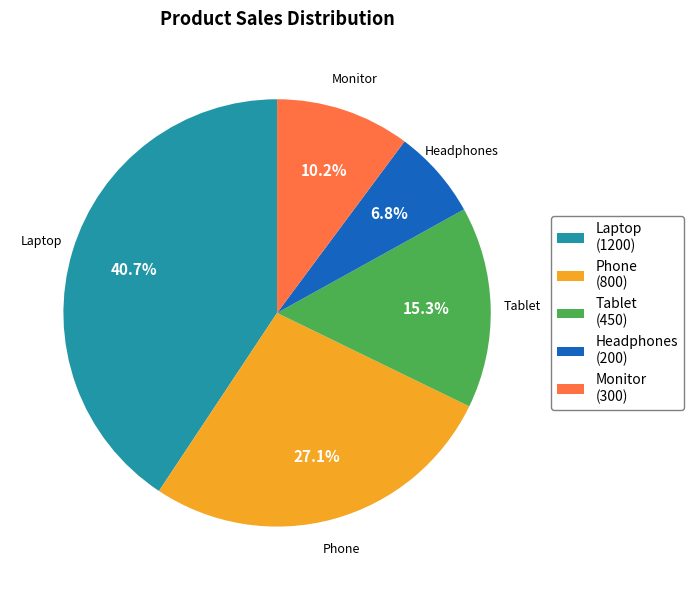

How much of the chart is everything except Monitor (300)?

89.8%